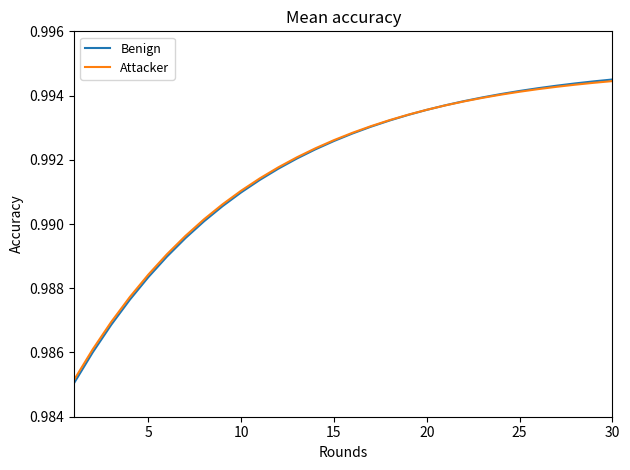

Does the chart have visible grid lines?

No